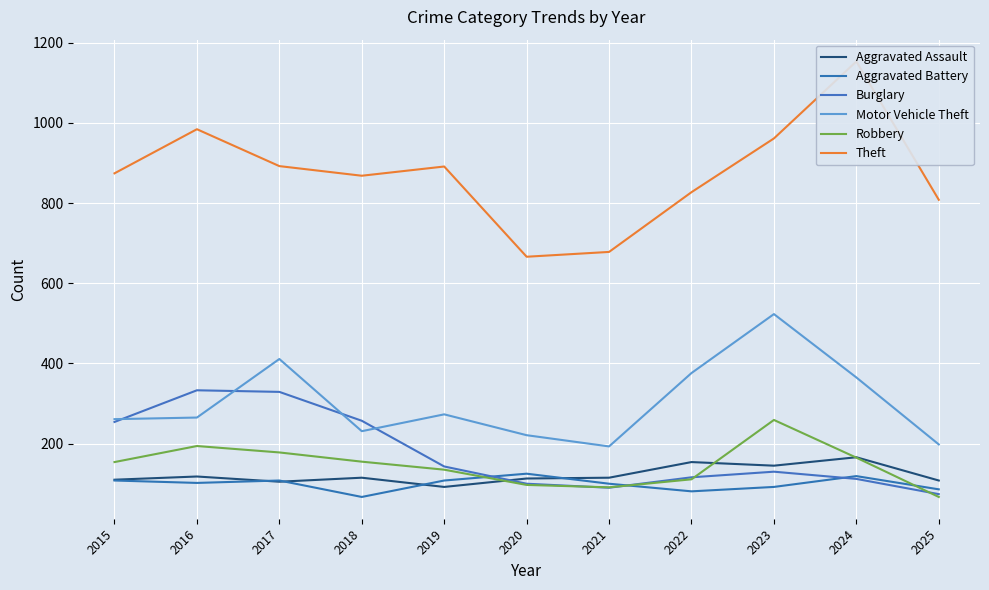

At which label is Motor Vehicle Theft closest to 358?

2024